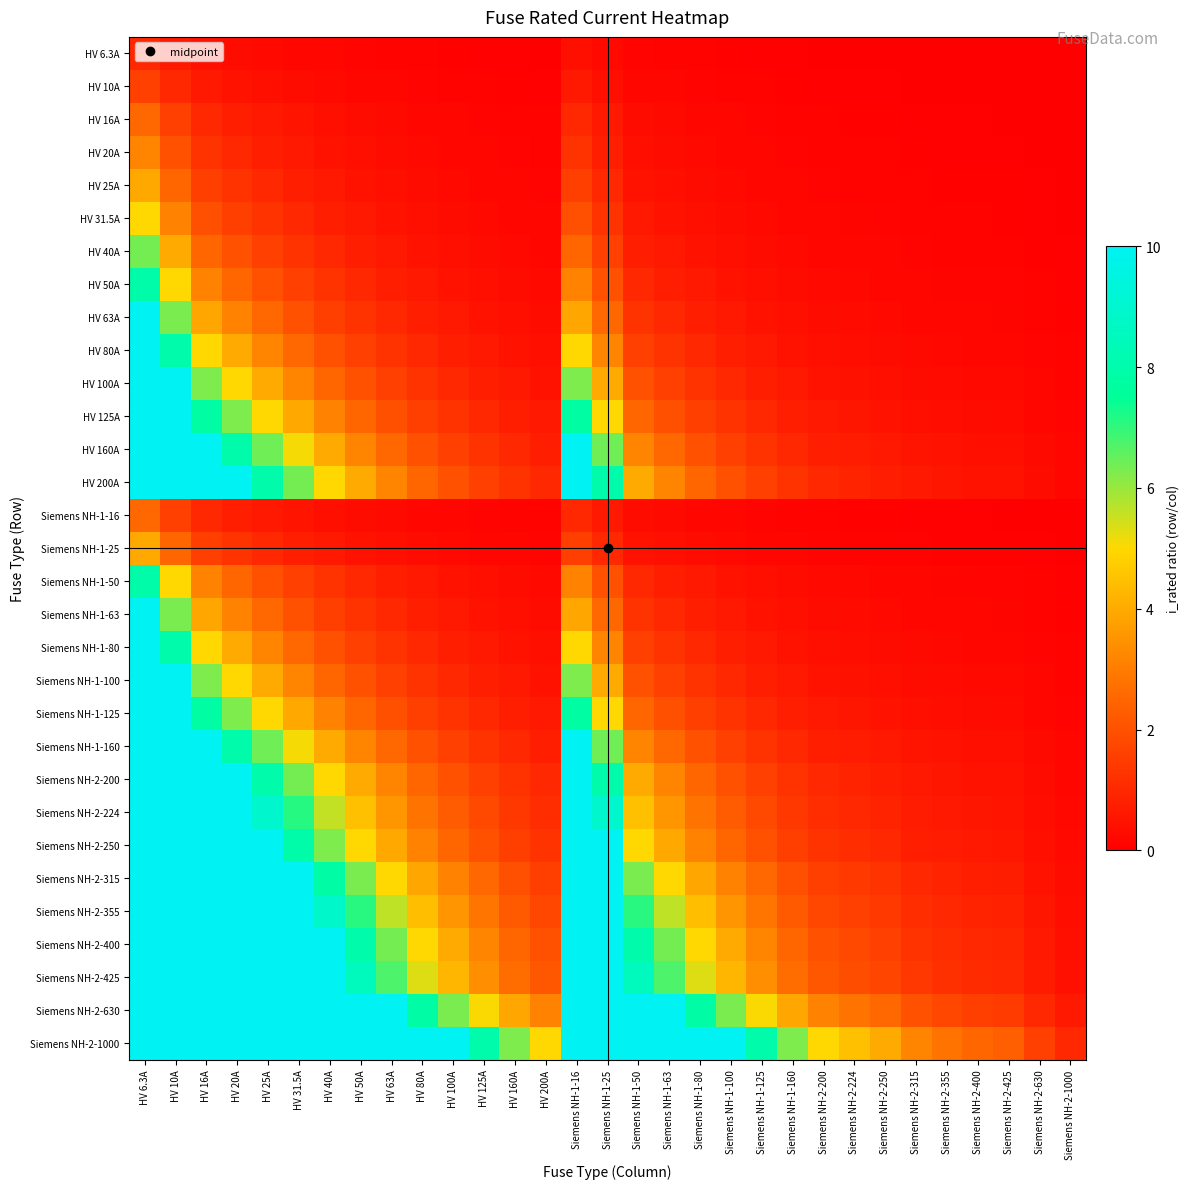

Which series has the widest spread of values?

HV 63A